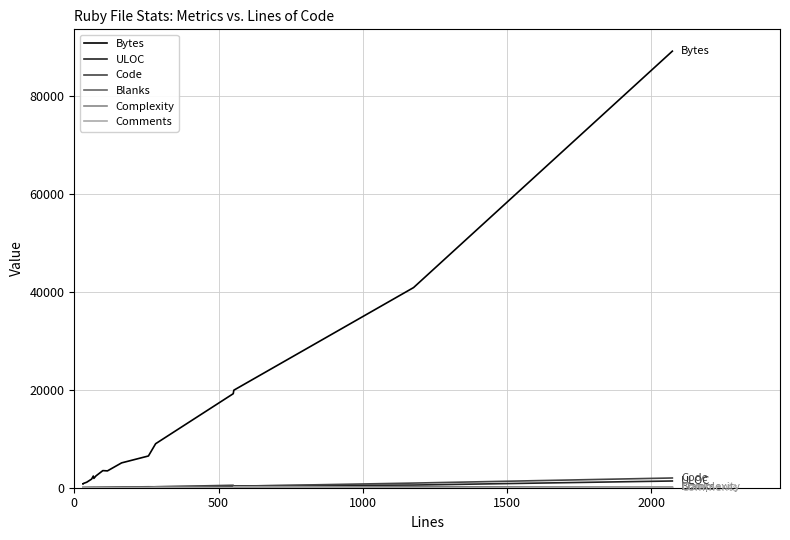

True or false: Comments and Bytes cross at least once.

False